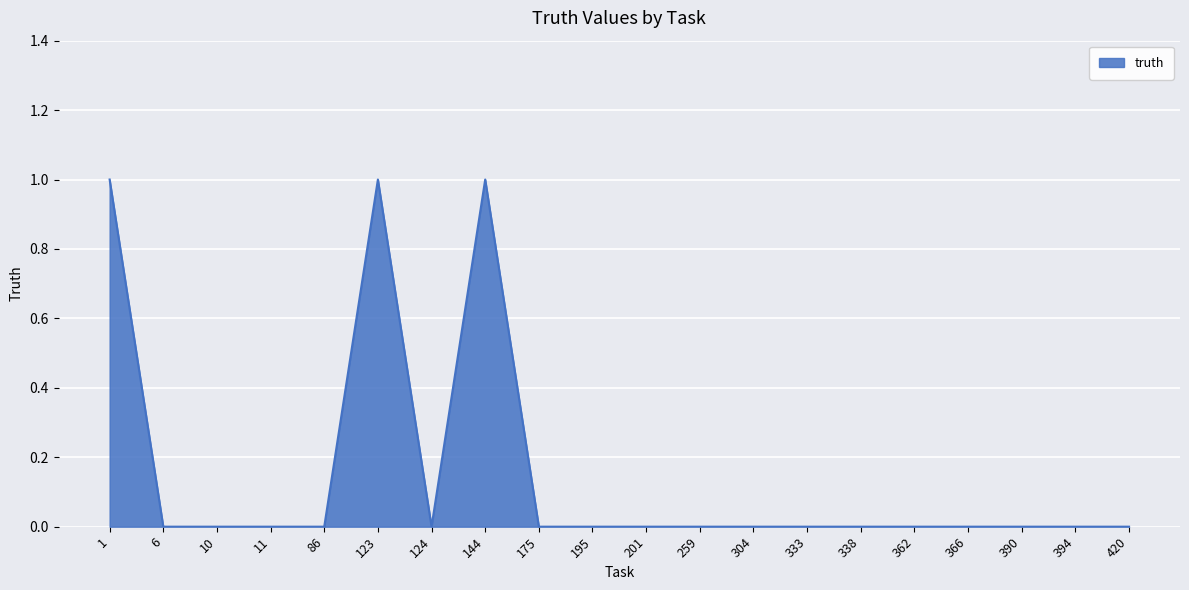

What is the difference between the second highest and second lowest values?

1